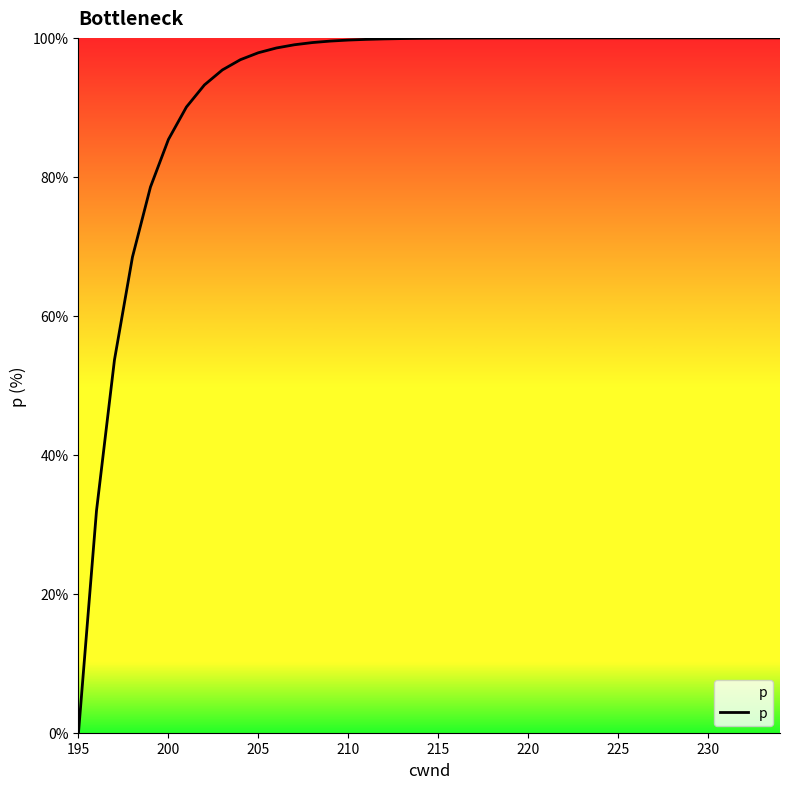

What is the greatest value displayed?

100.0